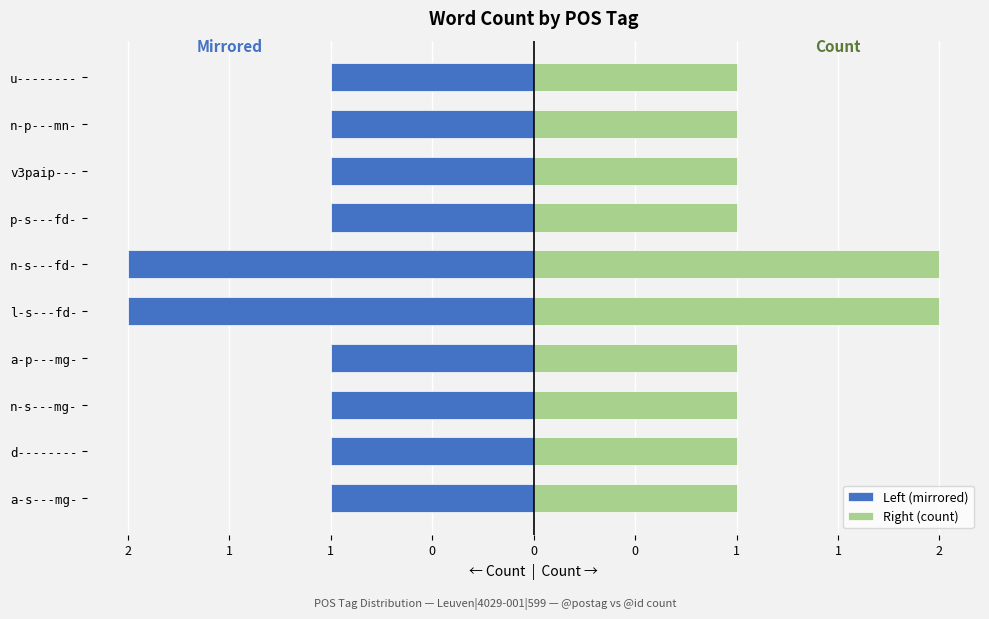

Rank the series by their average value, from highest to lowest.

Right (count), Left (mirrored)